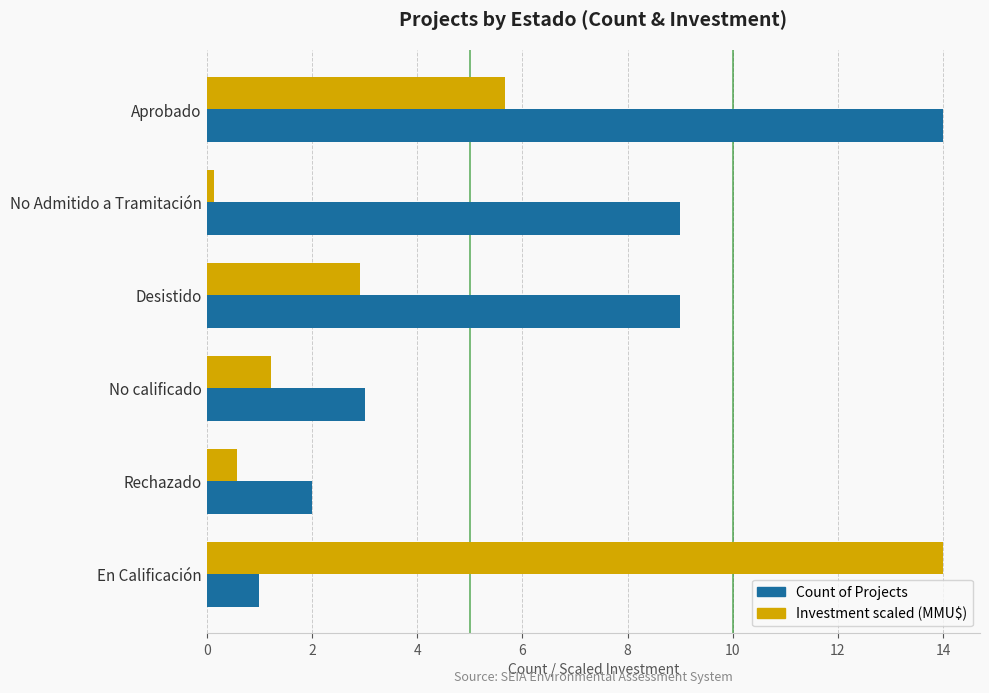

List the series in order of their overall mean, highest first.

Count of Projects, Investment scaled (MMU$)